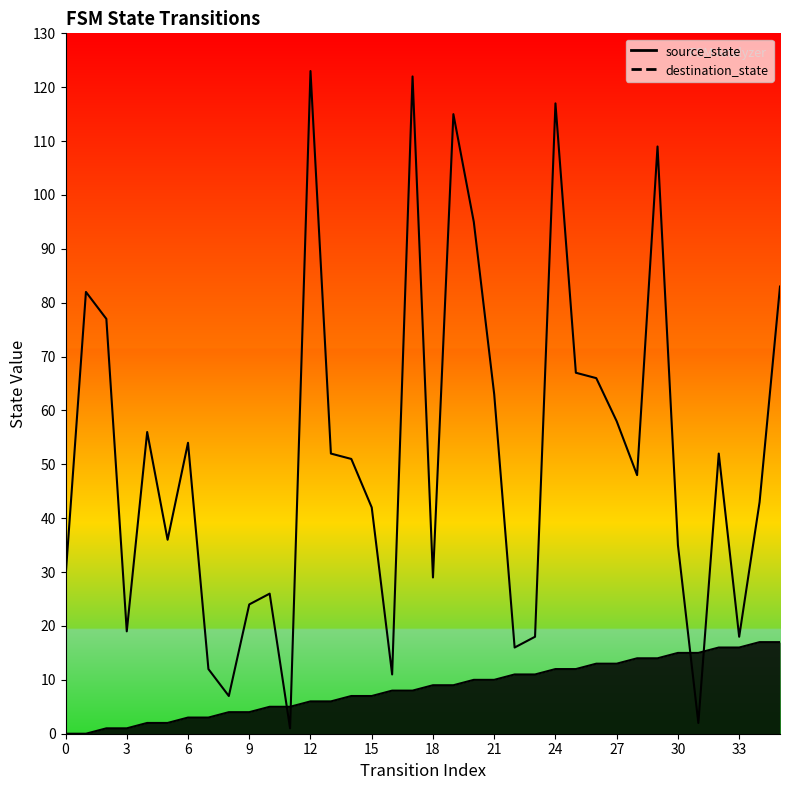

Where do destination_state and source_state first cross each other?

10 and 11